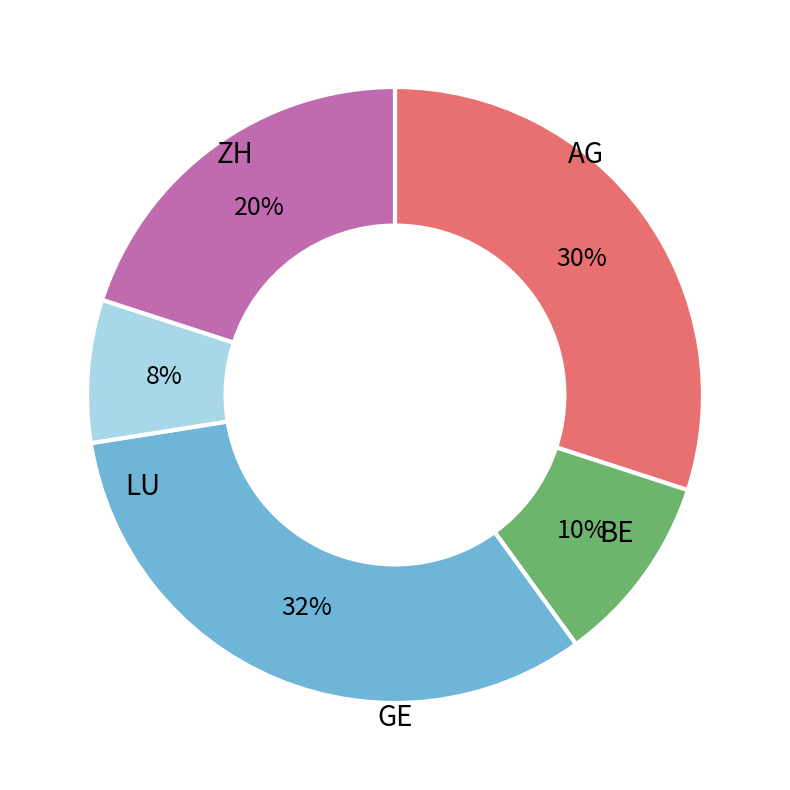

To the nearest percent, what is the average slice percentage?

20%